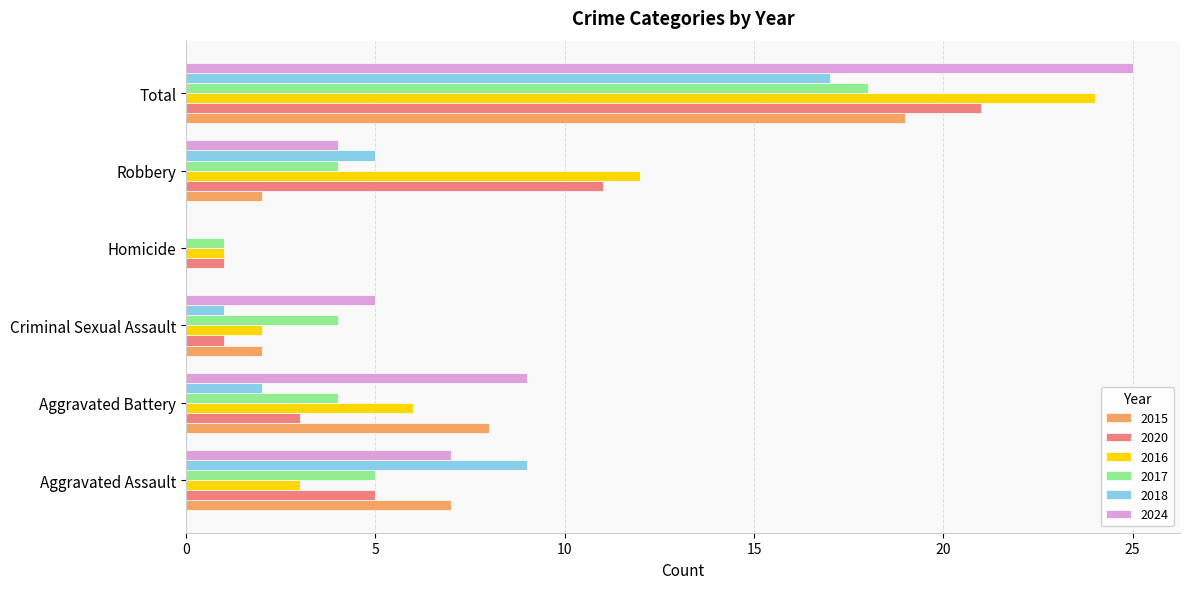

The value of 2020 at Aggravated Assault is 5. True or false?

True